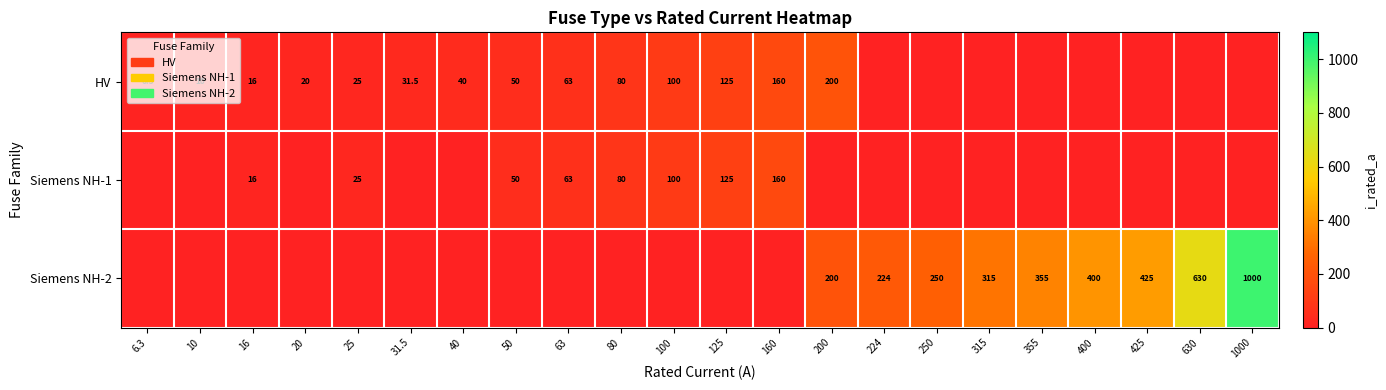

Is it true that HV equals 10.0 at 10?

True